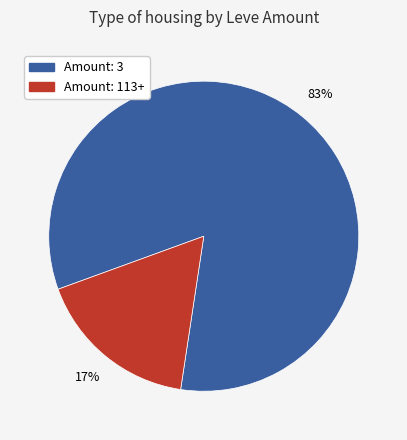

Is there a majority slice in this chart?

Yes